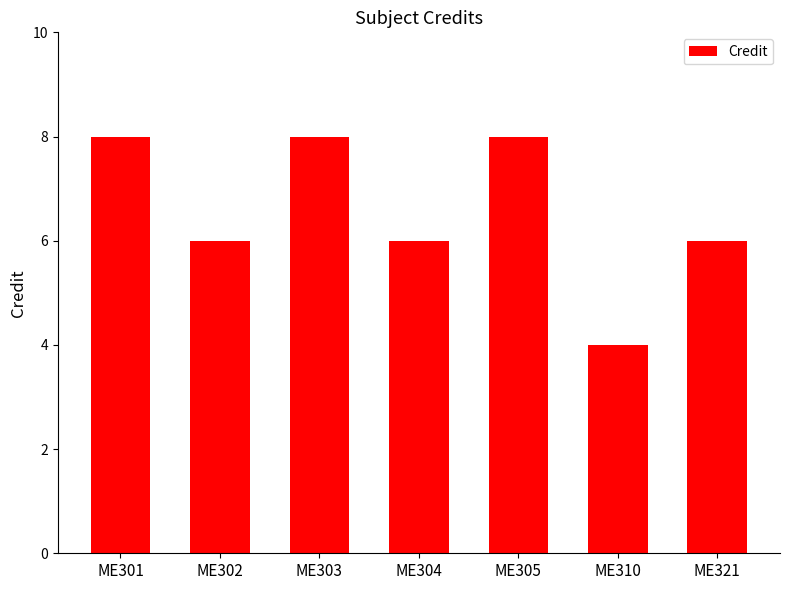

True or false: the data shows 8 at ME301.

True